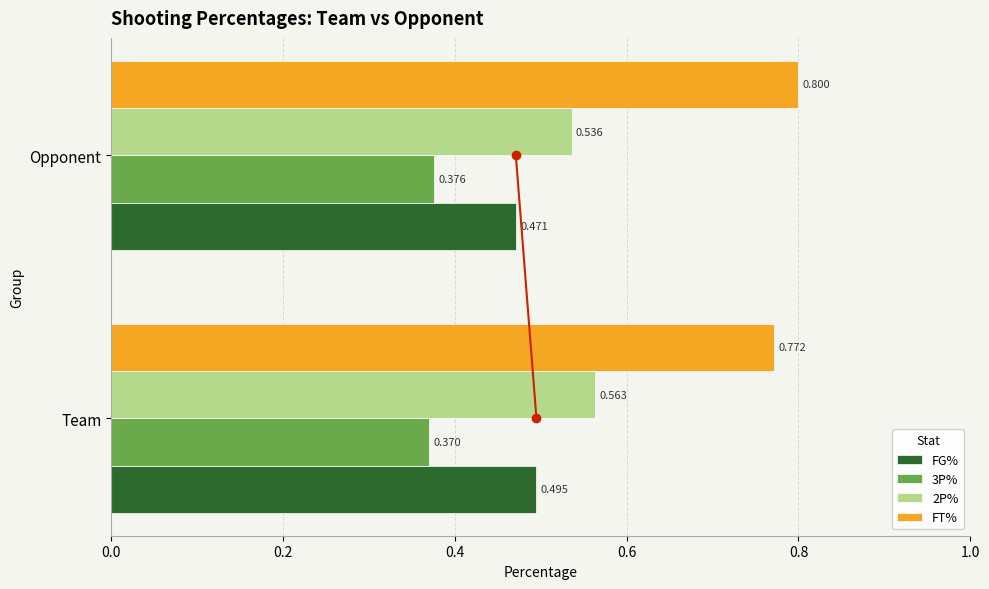

At which label does 3P% reach its peak?

Opponent